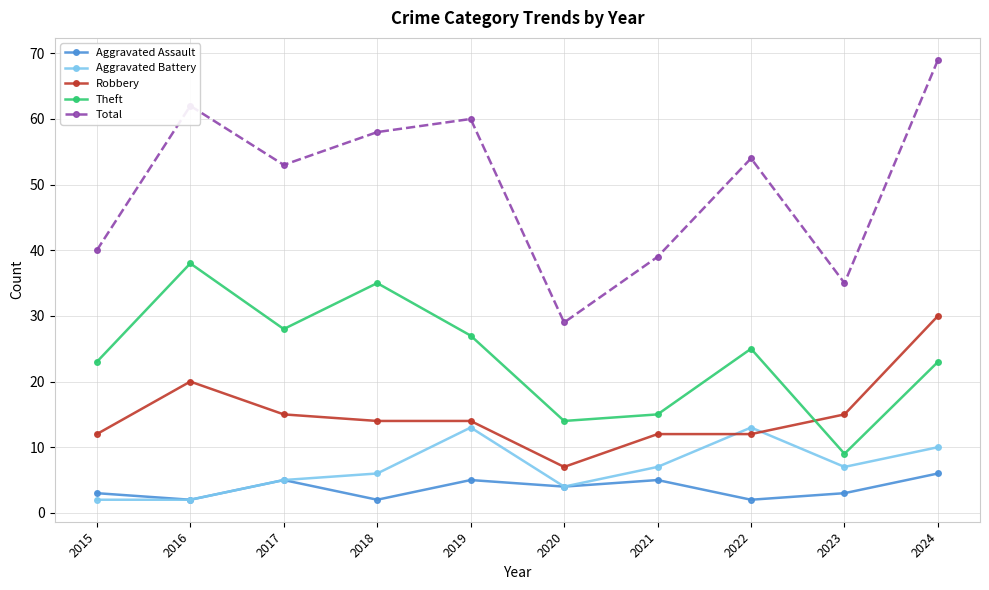

Which series has the largest total across all categories?

Total